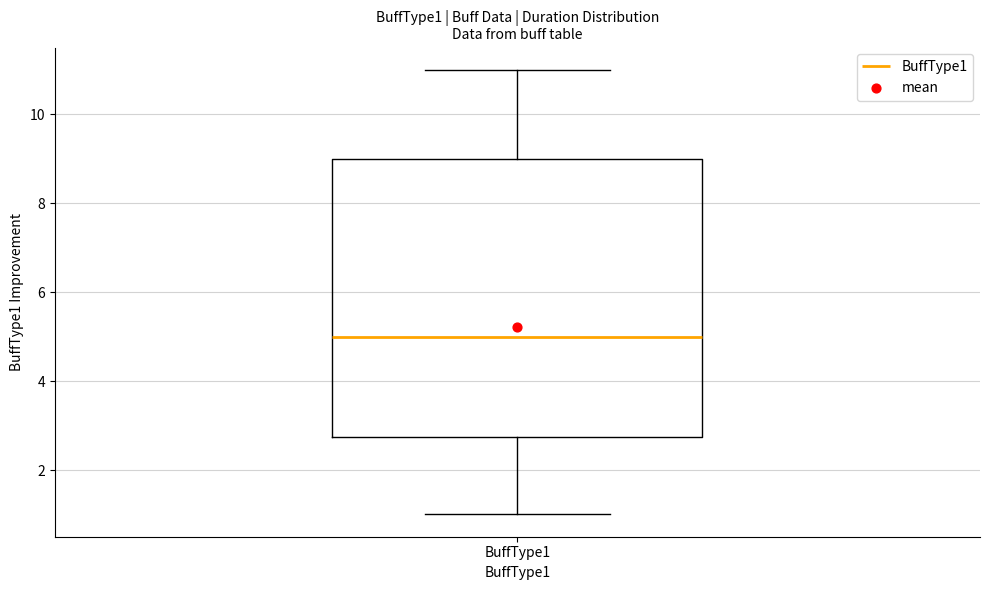

Where does the upper whisker of the box for BuffType1 end on the y-axis? The values are not printed on the chart, so give them approximately, as read against the axis.

11.0